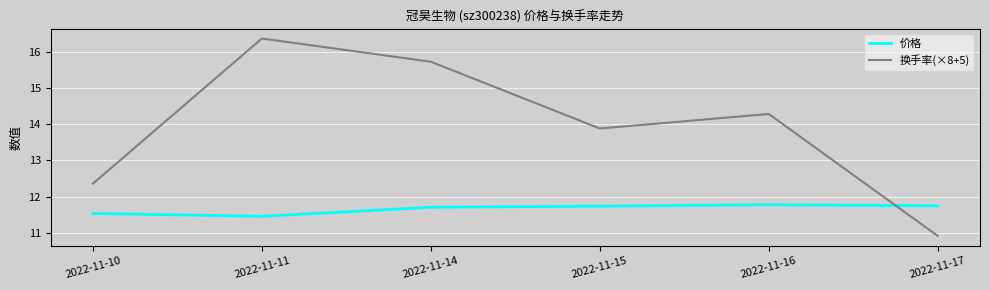

Which series ends up on top after the final intersection of 换手率(×8+5) and 价格?

价格